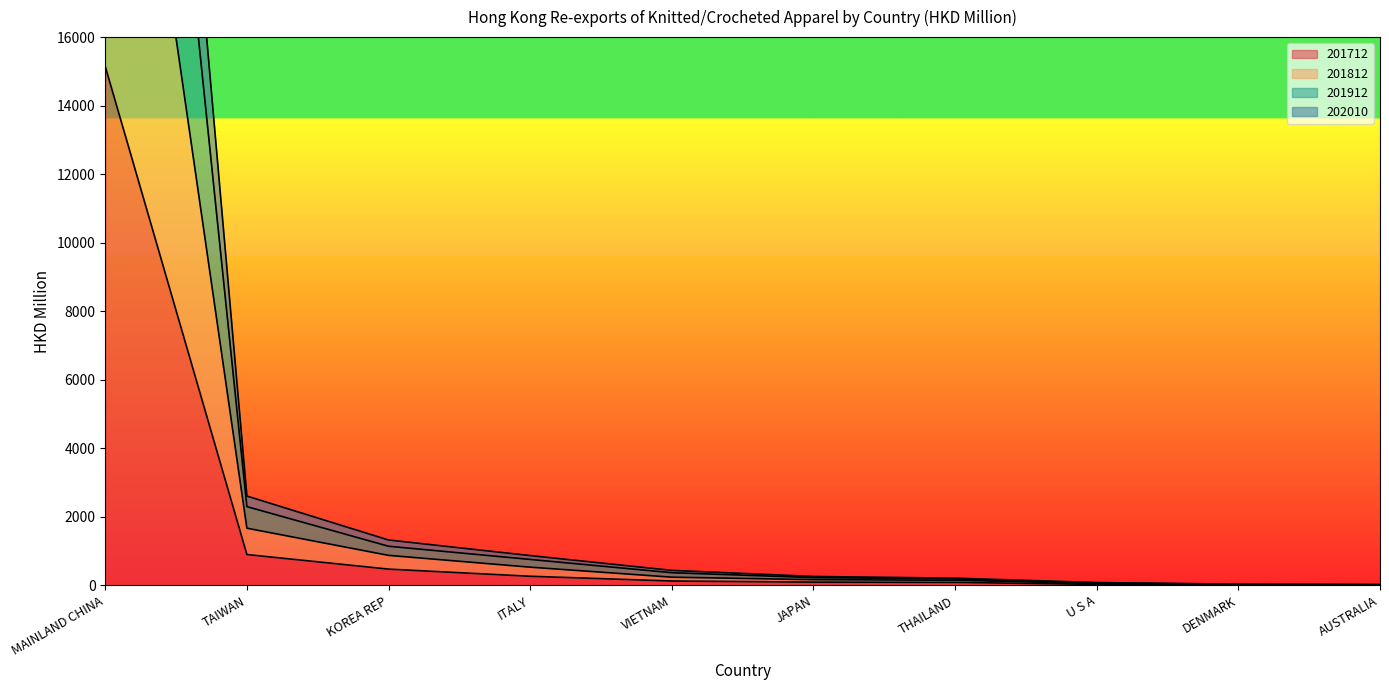

Does the chart display data point markers on the line(s)?

No